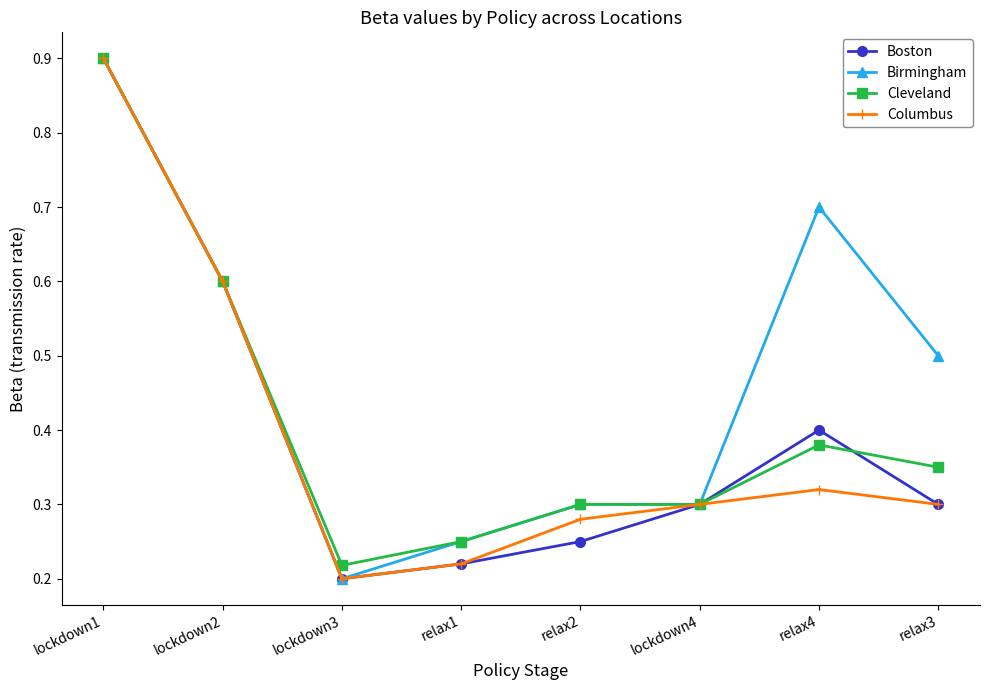

At which category is the sum across all series the highest?

lockdown1